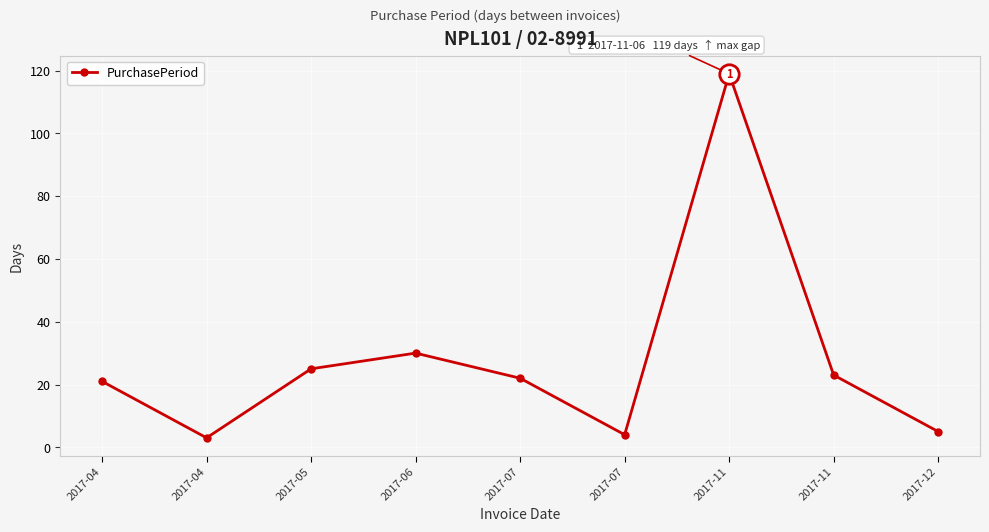

Rank the categories by value from lowest to highest.

2017-04, 2017-07, 2017-12, 2017-04, 2017-07, 2017-11, 2017-05, 2017-06, 2017-11